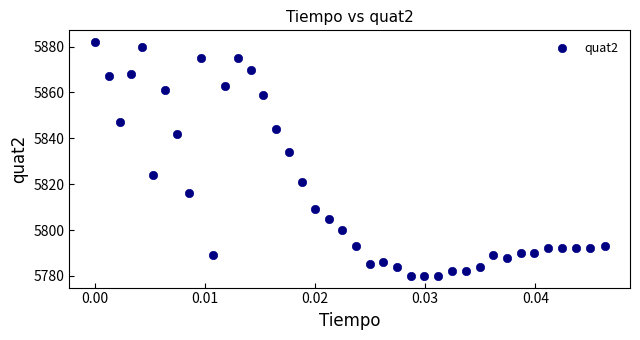

What Y value in the scatter plot is closest to 5831?

5834